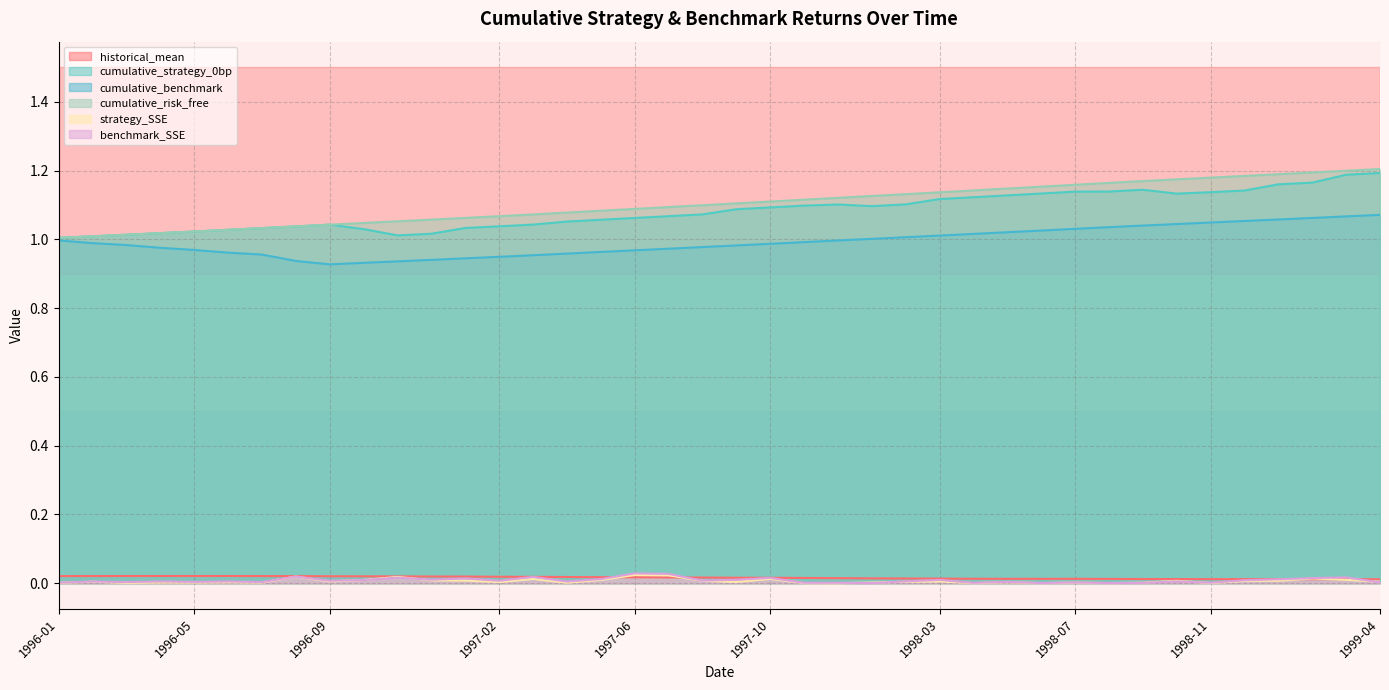

Which category has the lowest value in the strategy_SSE series?

1997-12